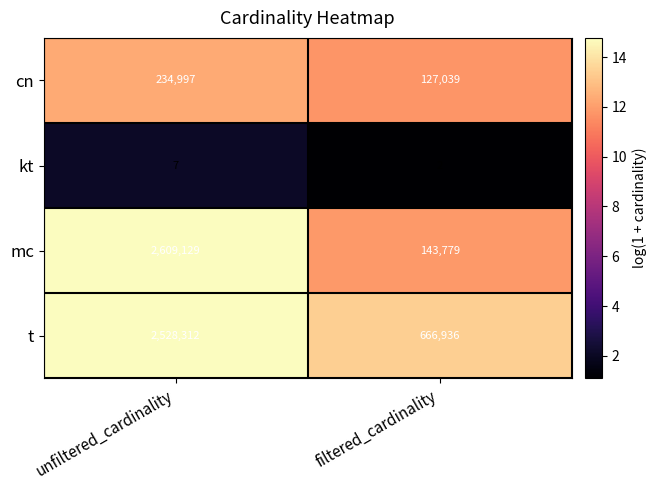

What value does the mc series have at unfiltered_cardinality, to the nearest 10?

2609130